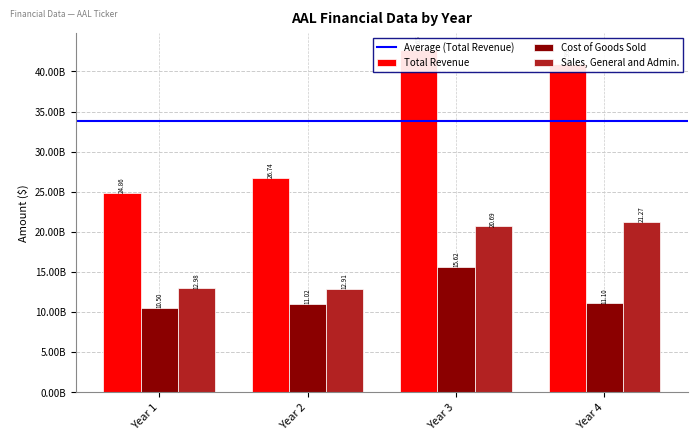

What is the sum of the Total Revenue values at Year 4 and Year 2?

67733000000